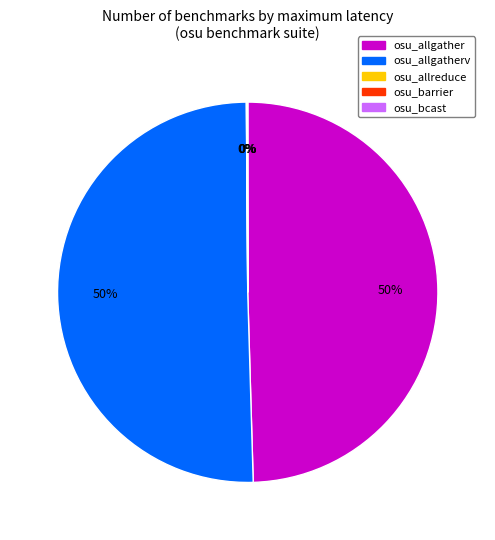

To the nearest percent, what is the difference between the largest and smallest slice percentages?

50%